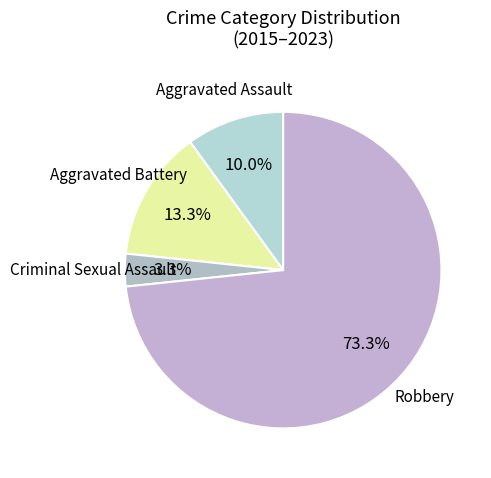

To the nearest percent, what is the combined percentage of Criminal Sexual Assault and Robbery?

77%